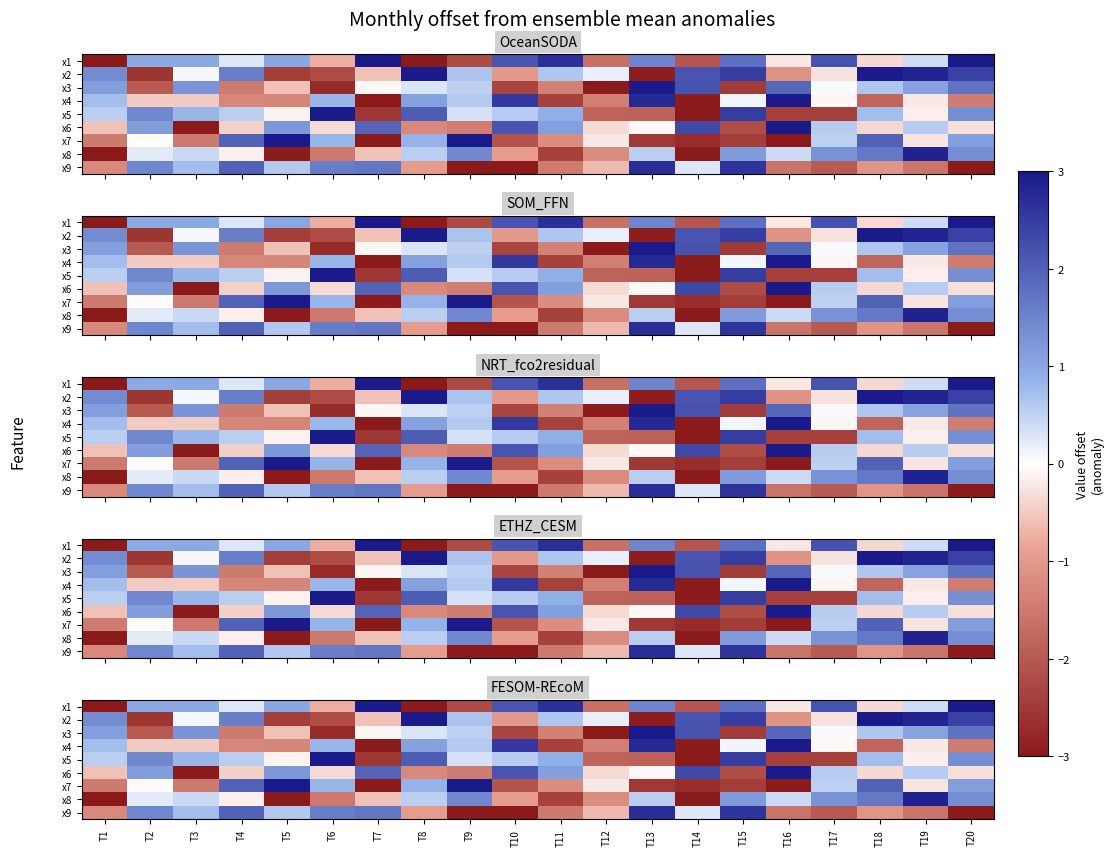

The x1 series shows 1.0 at T5. True or false?

True